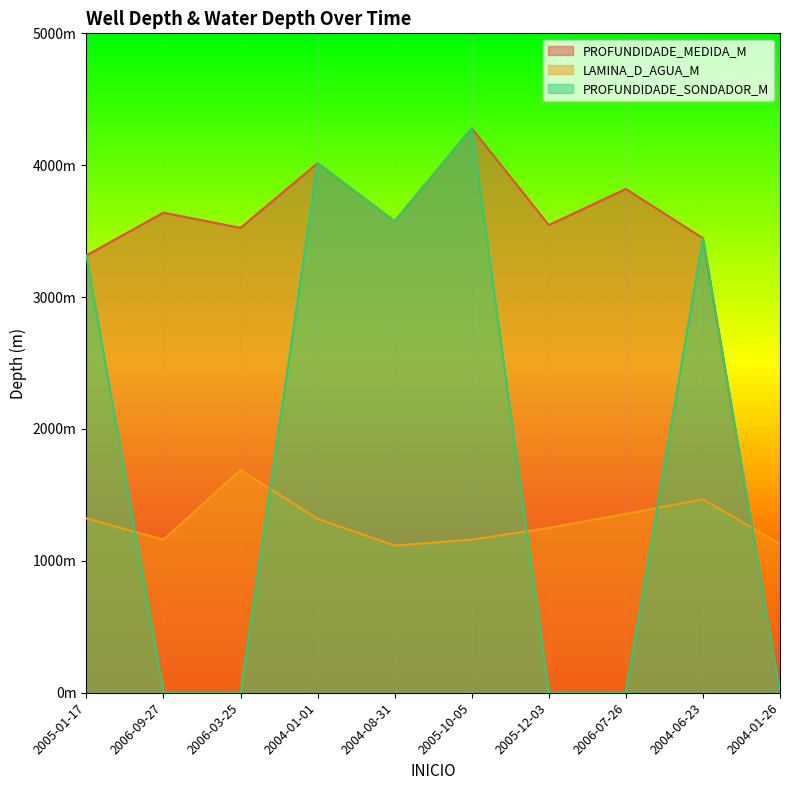

How many data points in PROFUNDIDADE_MEDIDA_M are less than 3575?

5